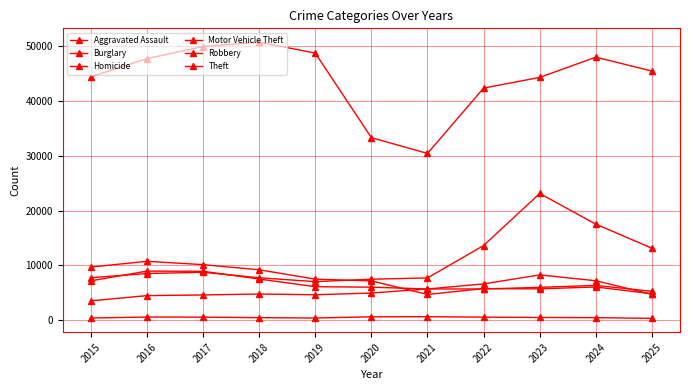

Count the number of data series in this chart.

6